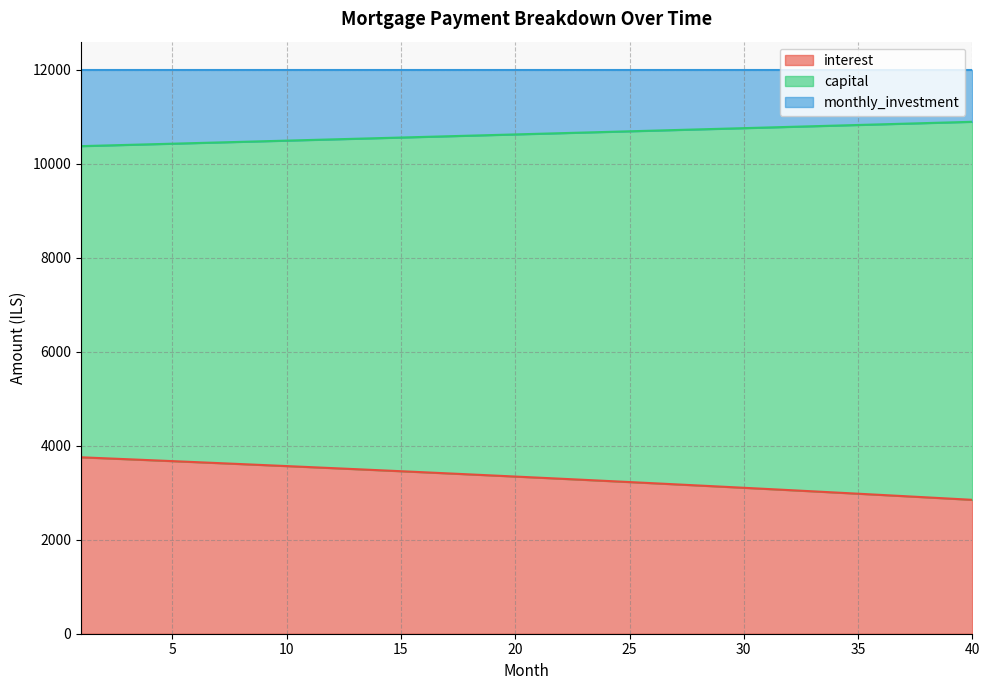

What are all the series names shown in the legend?

interest, capital, monthly_investment